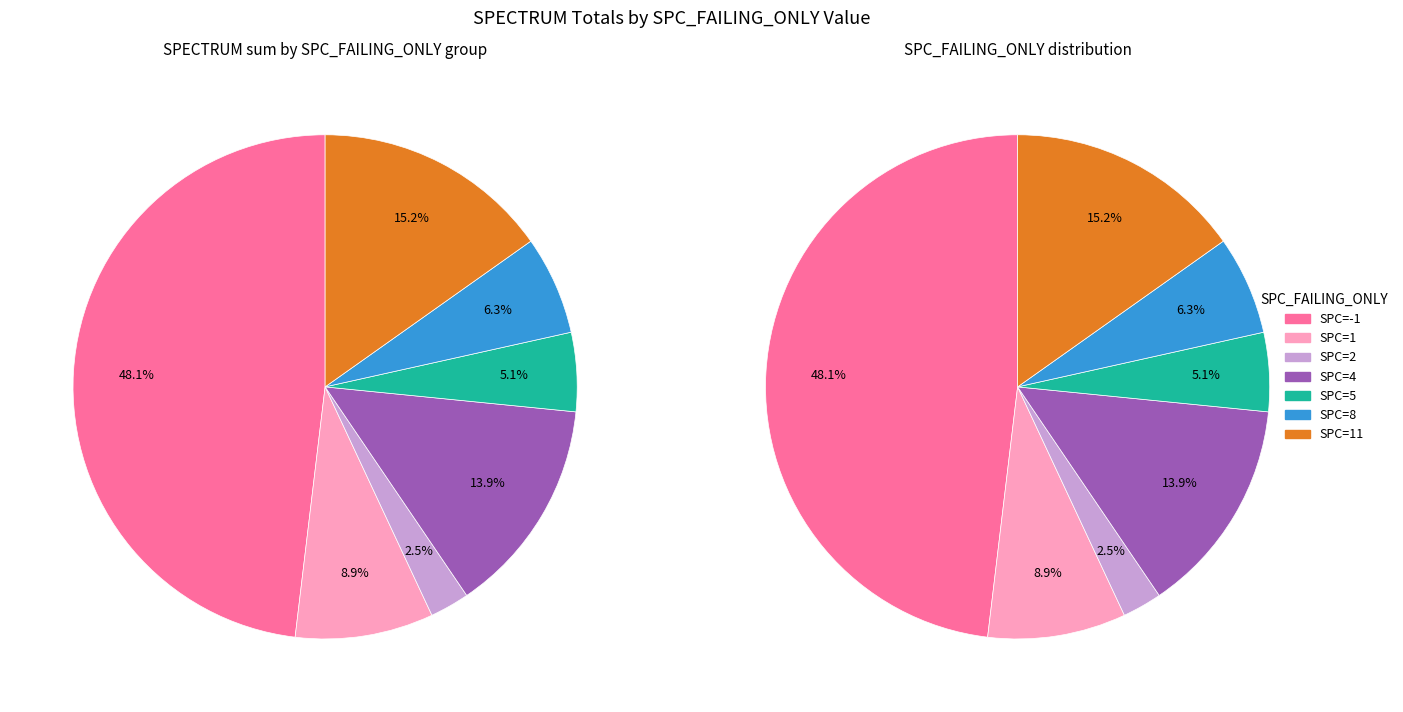

Which has a higher value, SPC_FAILING_ONLY=-1 or SPC_FAILING_ONLY=11?

SPC_FAILING_ONLY=-1